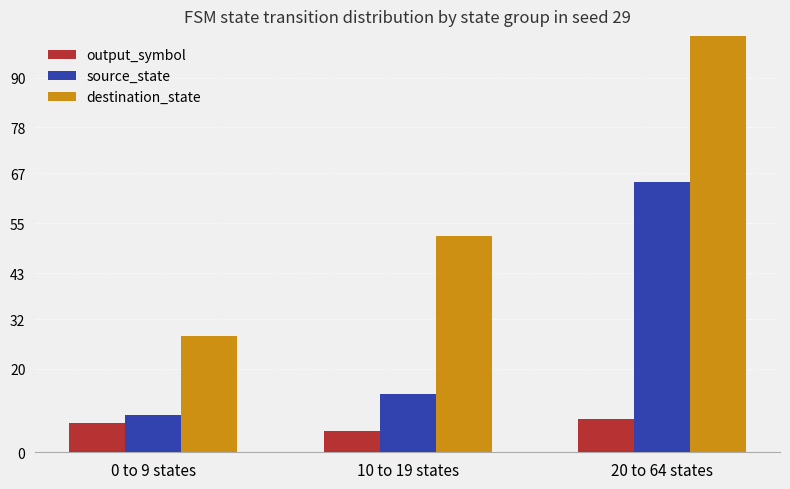

How many values in the output_symbol series exceed 7?

1